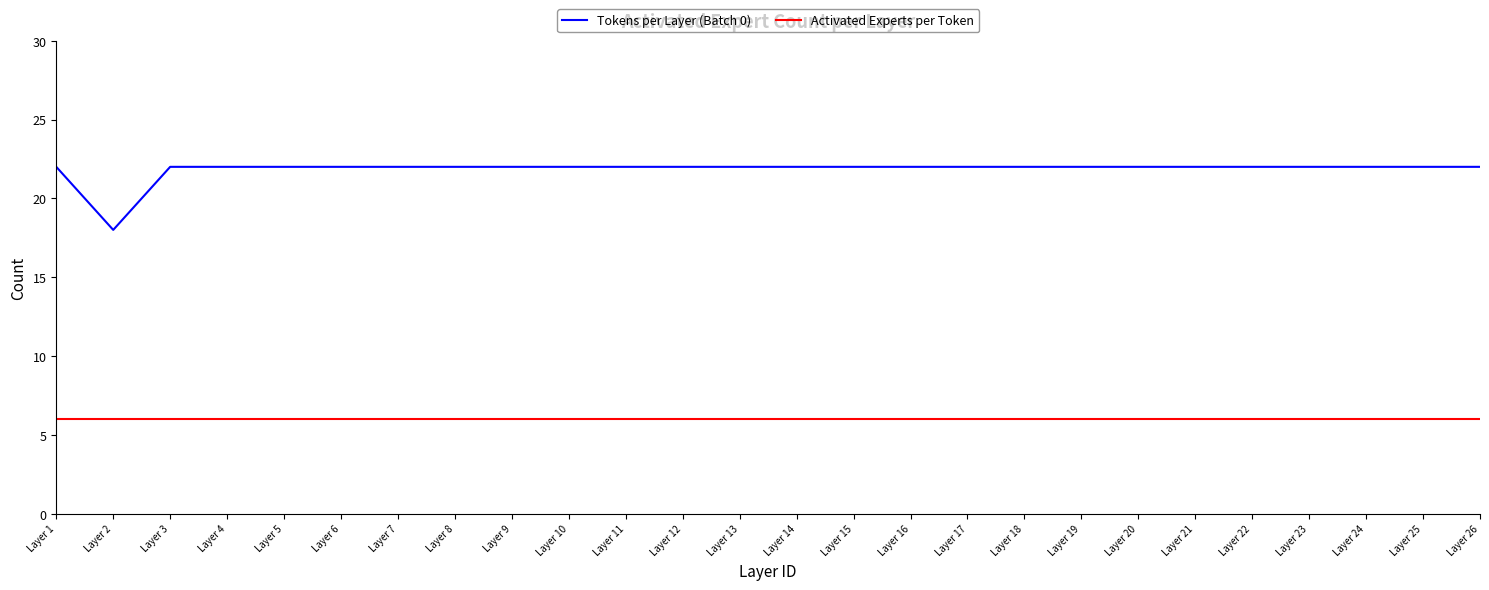

Is the value of Tokens per Layer (Batch 0) at Layer 22 greater than the value of Activated Experts per Token at Layer 2?

Yes